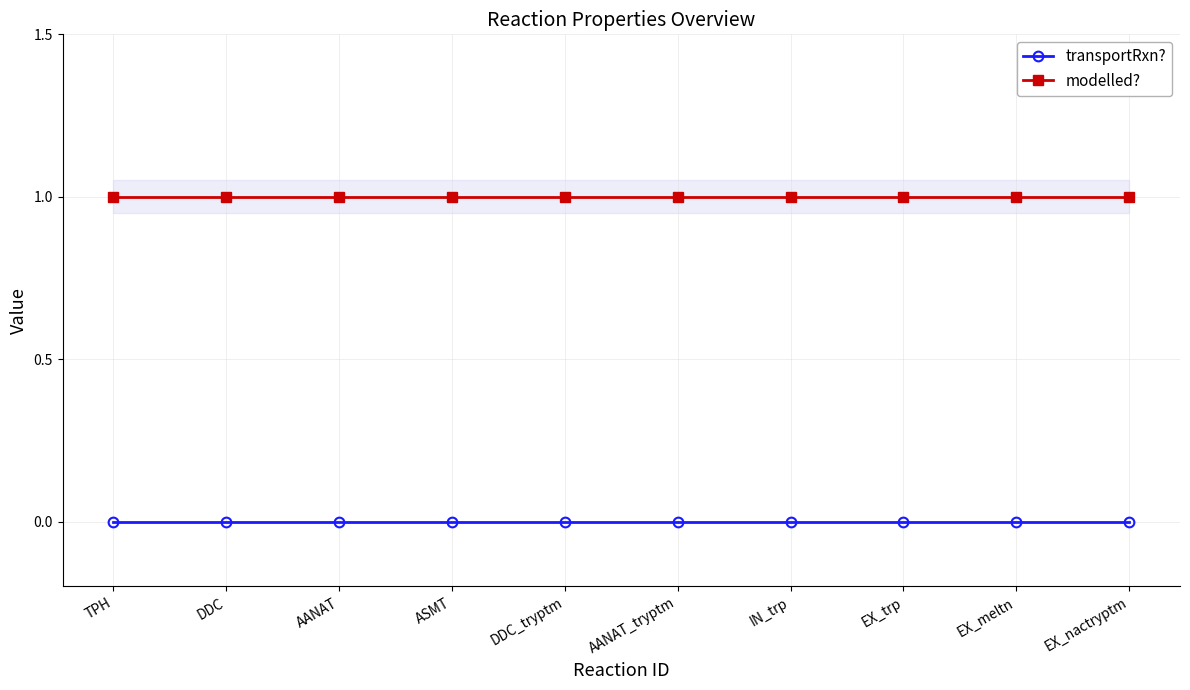

Which series has the widest spread of values?

transportRxn?